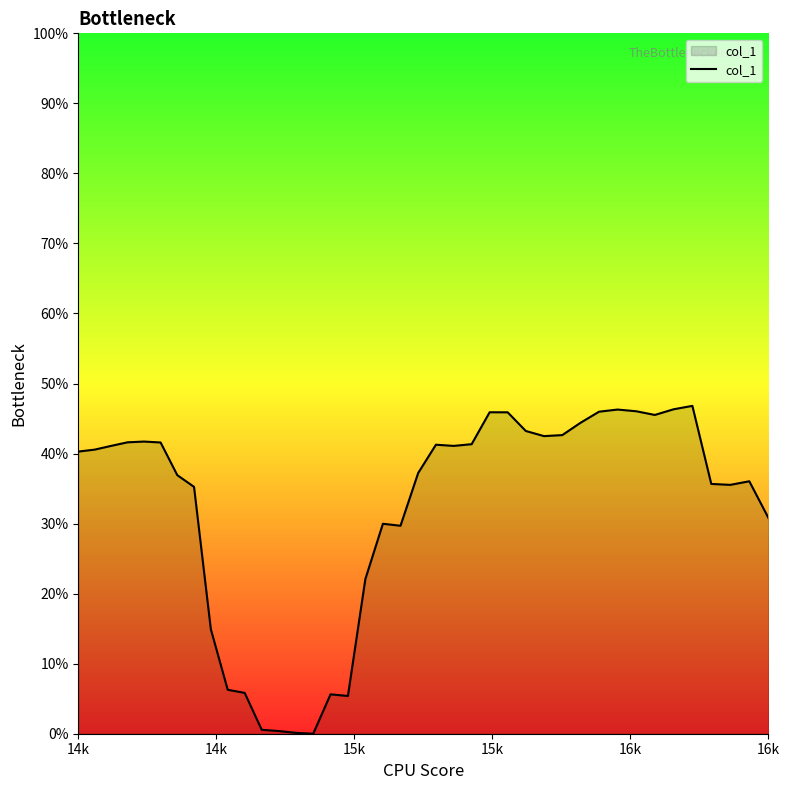

Does the chart have visible grid lines?

No